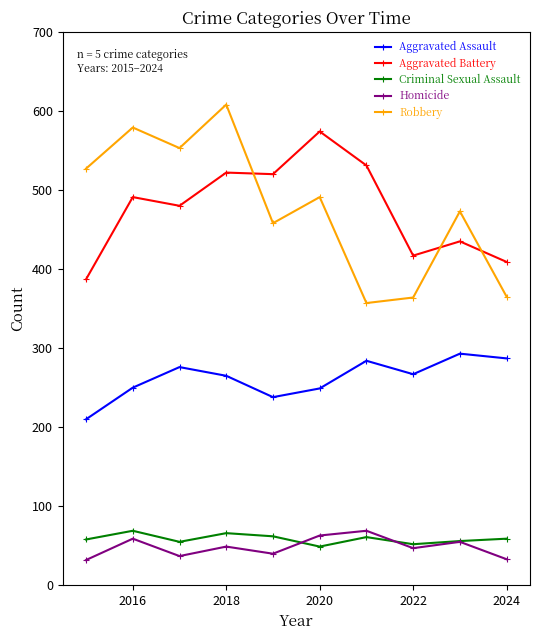

True or false: Homicide and Robbery intersect in this chart.

False